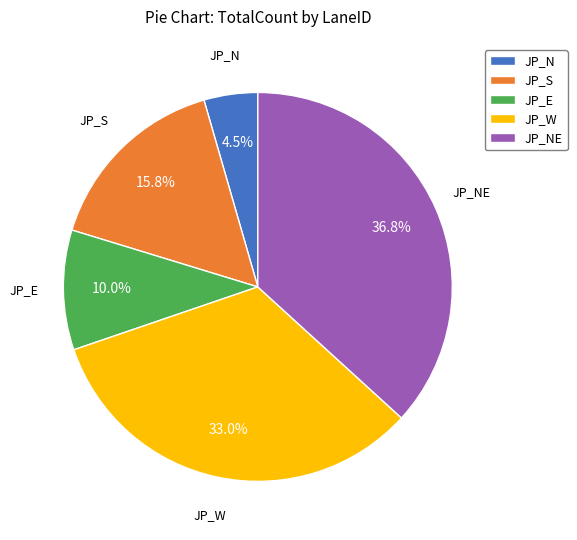

To the nearest percent, what is the difference between the largest and smallest slice percentages?

32%